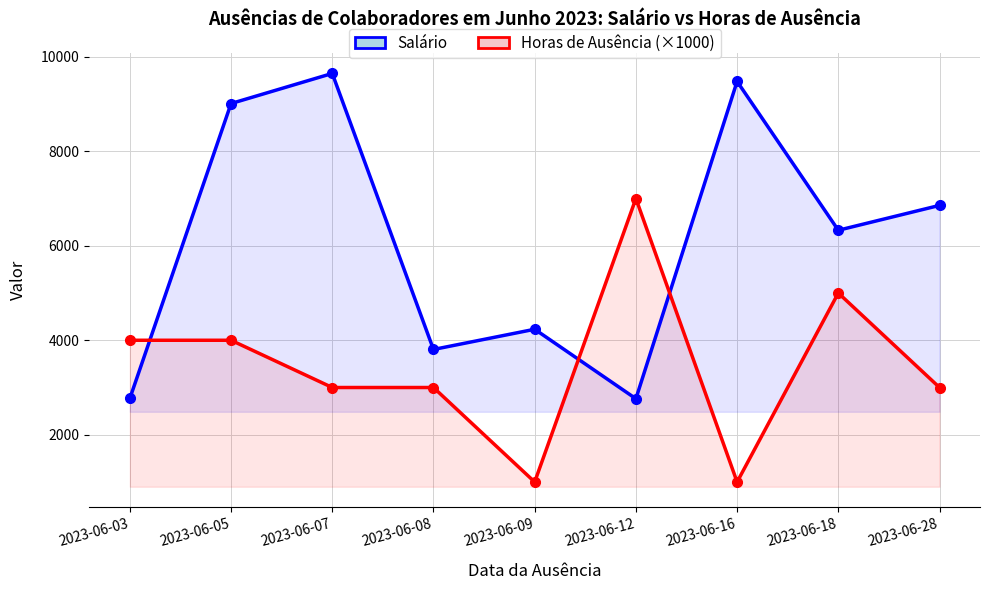

Between 2023-06-05 and 2023-06-03, which is larger?

2023-06-05